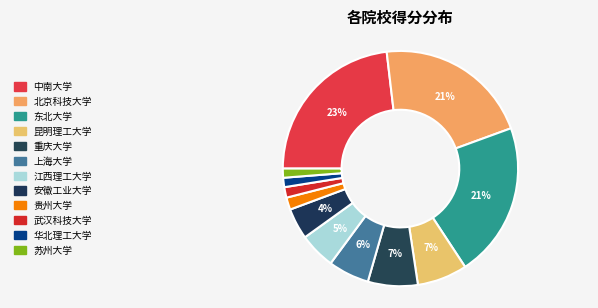

How many slices are in this pie chart?

12